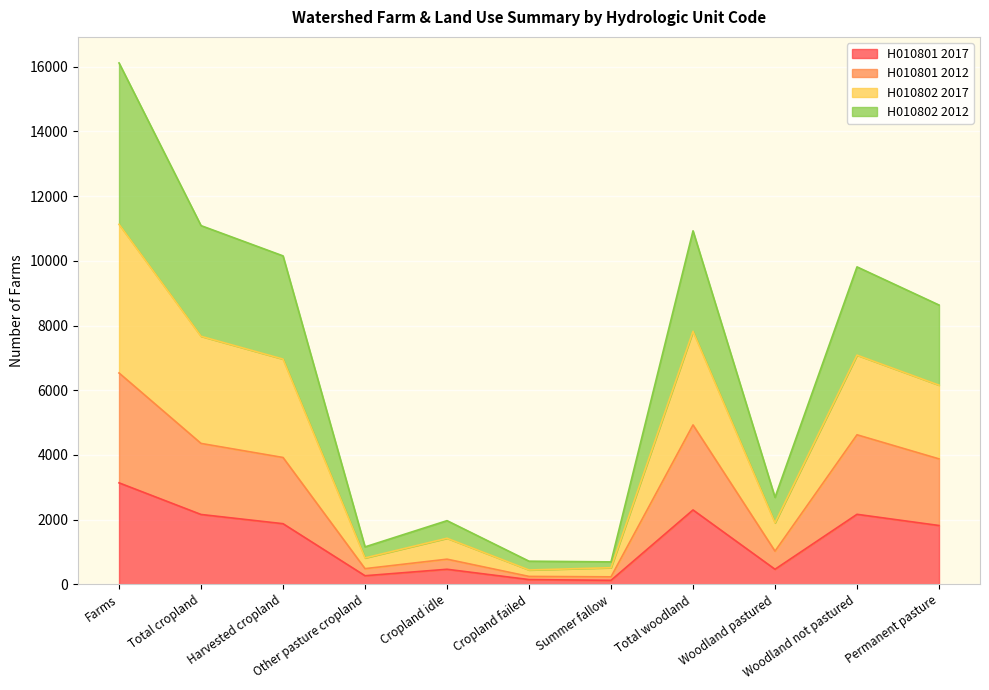

What position from the right is Other pasture cropland?

8